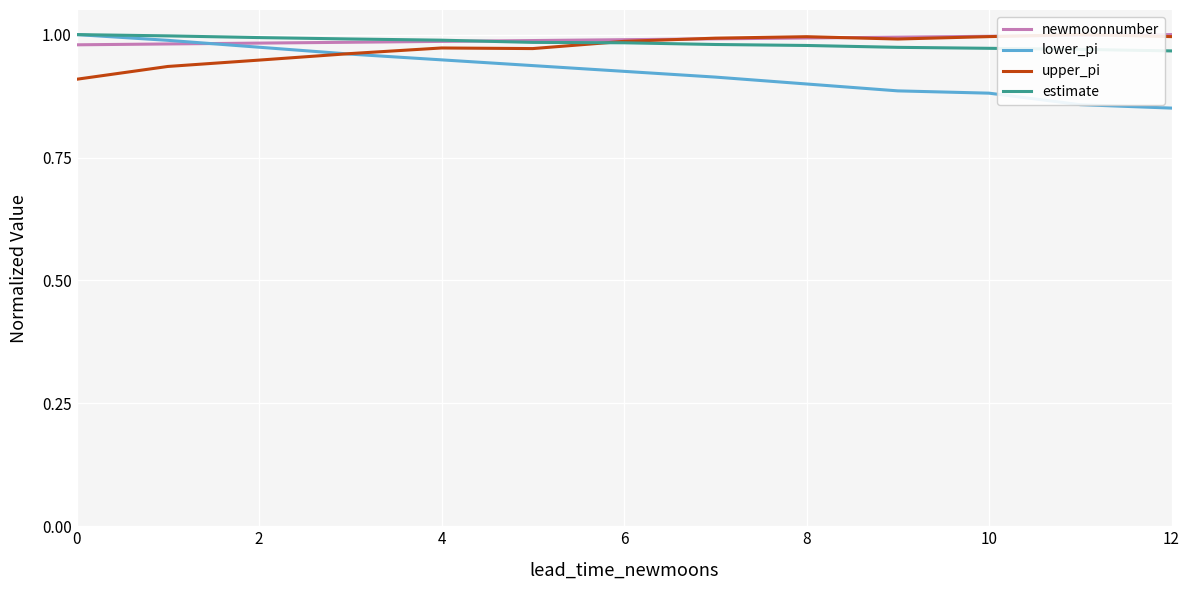

What value does the lower_pi series have at 10?

0.9